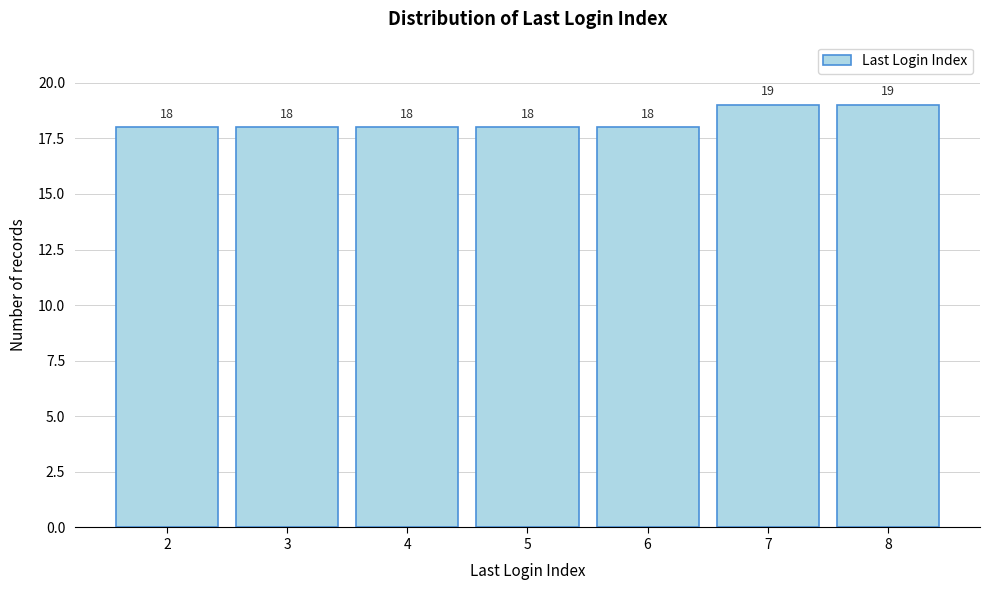

Reading left to right, transcribe this chart: for each bar, give the range it covers on the x-axis and its height.

1.5 to 2.5: 18
2.5 to 3.5: 18
3.5 to 4.5: 18
4.5 to 5.5: 18
5.5 to 6.5: 18
6.5 to 7.5: 19
7.5 to 8.5: 19